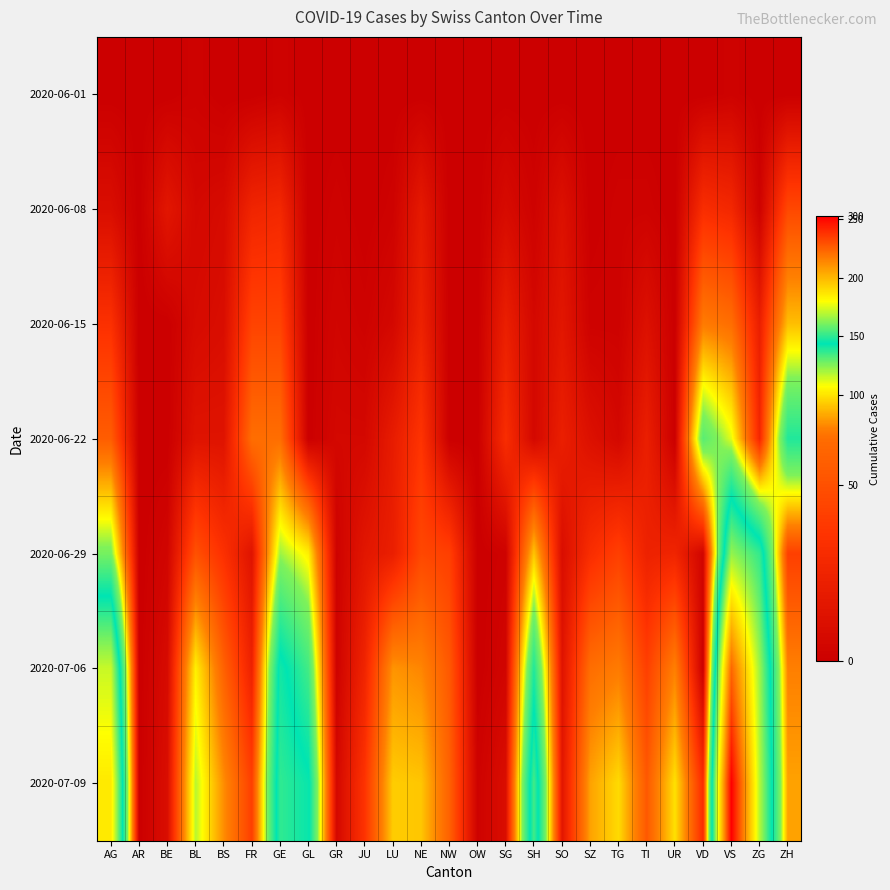

Which label corresponds to the largest value in the chart?

VS